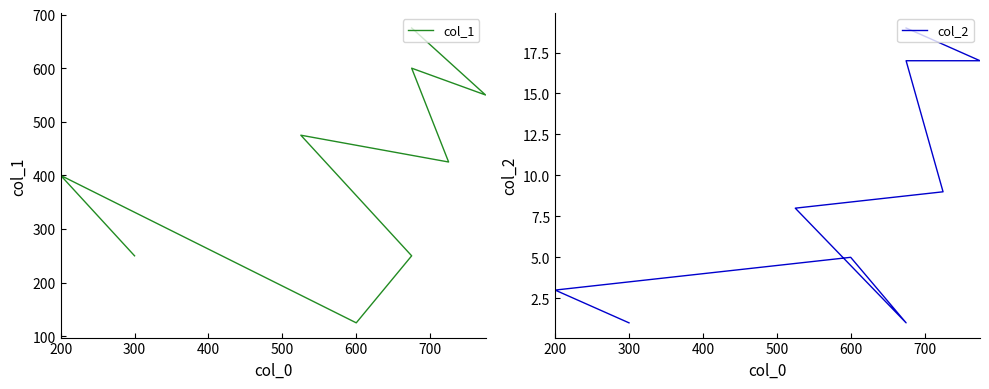

True or false: col_1 and col_2 cross at least once.

False